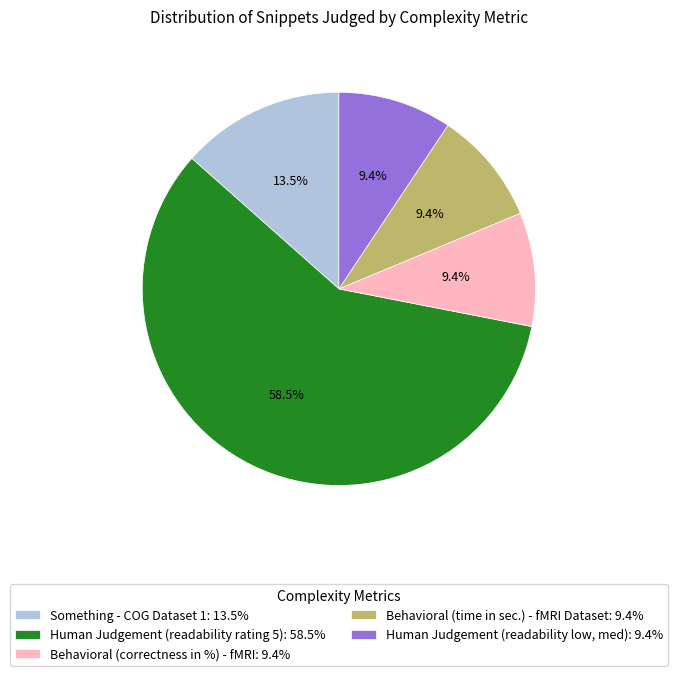

To the nearest percent, what is the difference between the largest and smallest slice percentages?

49%